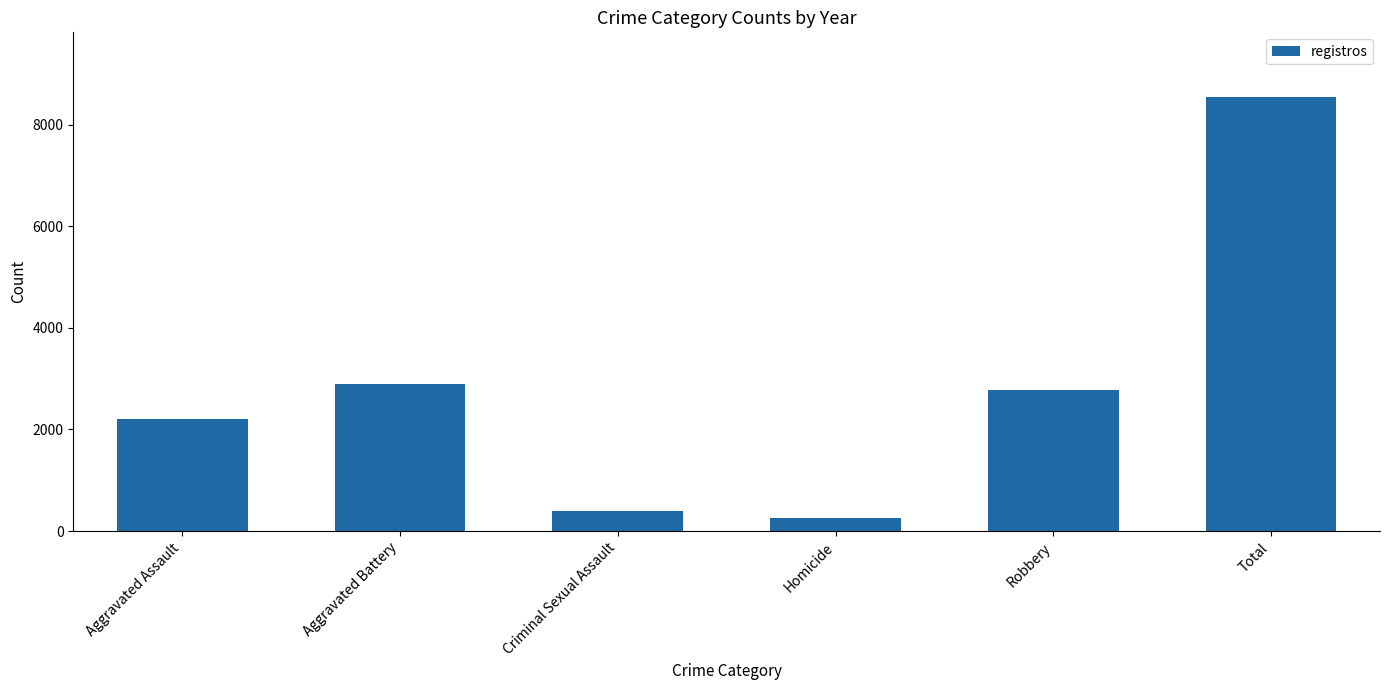

Where is the data nearest to the value 4397?

Aggravated Battery